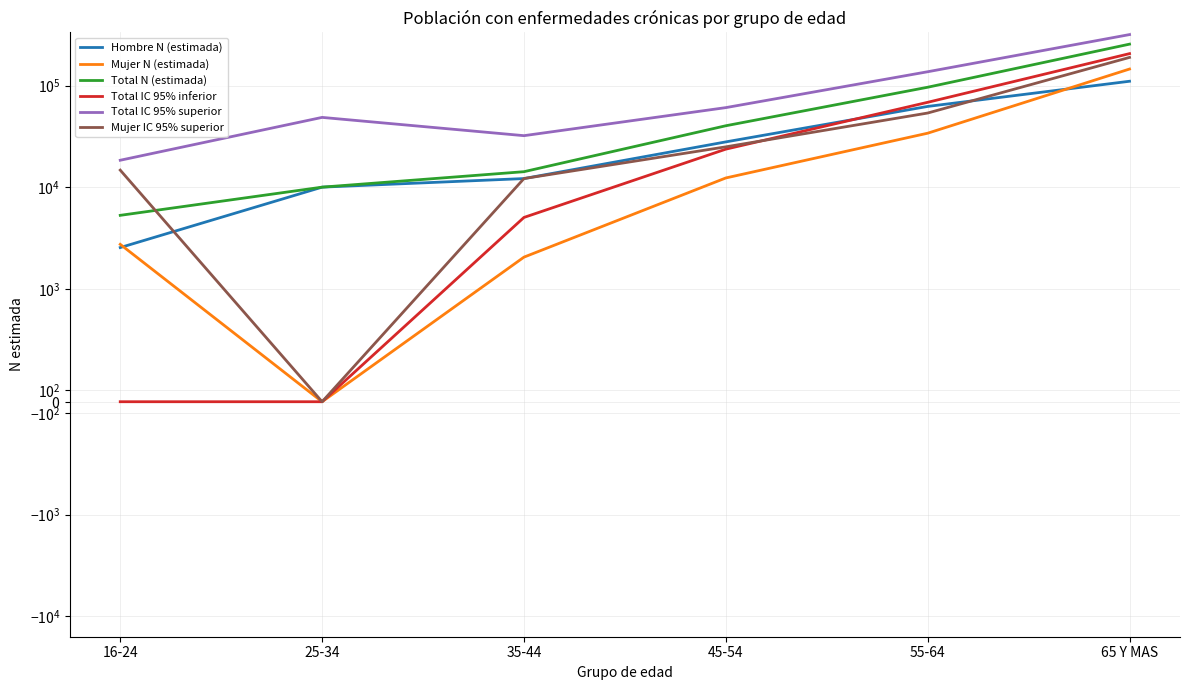

How many series are shown in this chart?

6